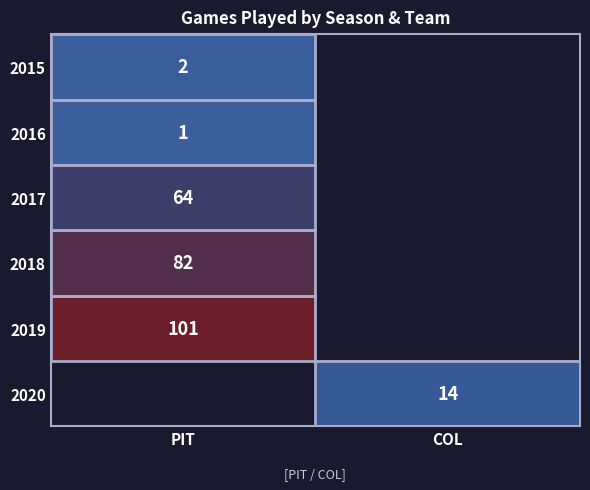

The 2018 series shows 82 at PIT. True or false?

True